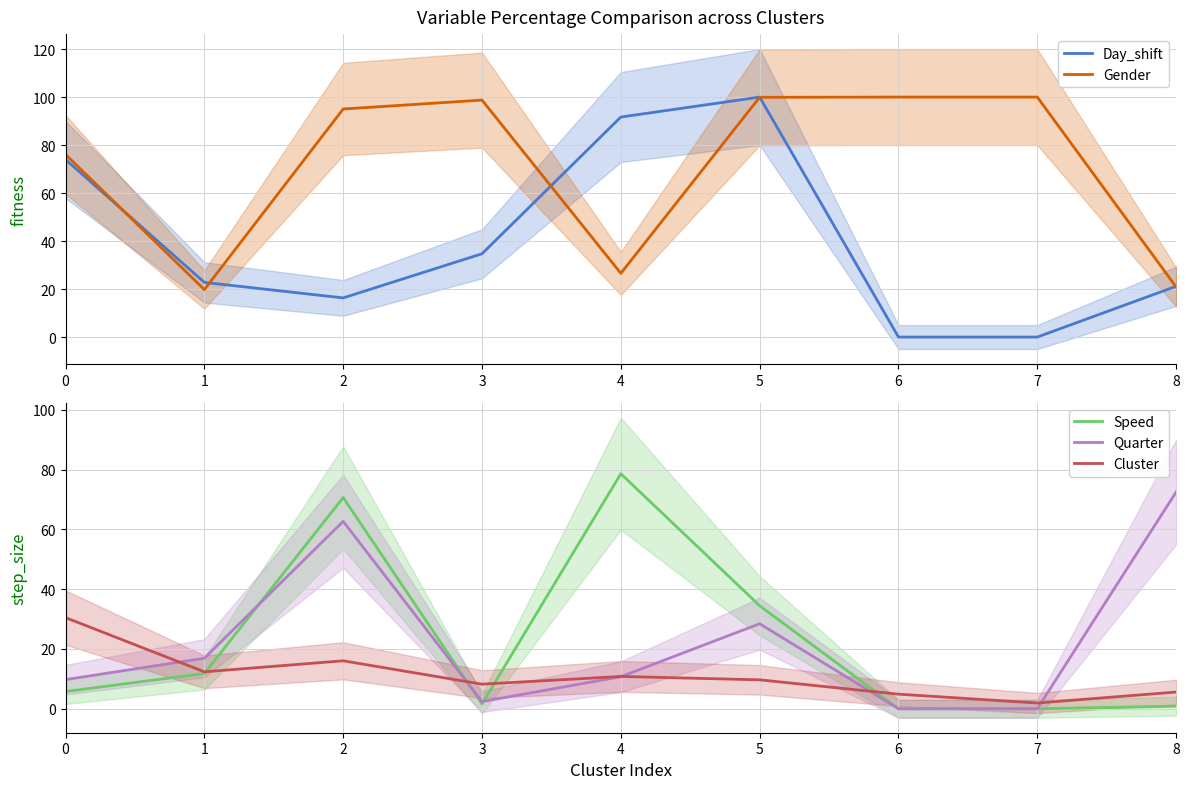

Reading left to right, list all the values displayed in this chart.

Day_shift: 74.0	22.8	16.3	34.7	91.7	100.0	0.0	0.0	21.2
Gender: 76.1	19.8	95.0	98.8	26.5	99.9	100.0	100.0	20.9
Speed: 5.8	11.8	70.7	1.6	78.6	34.5	0.0	0.0	0.8
Quarter: 9.7	16.9	62.7	2.4	10.7	28.4	0.0	0.0	72.5
Cluster: 30.5	12.4	16.0	8.2	10.8	9.7	4.9	1.9	5.6